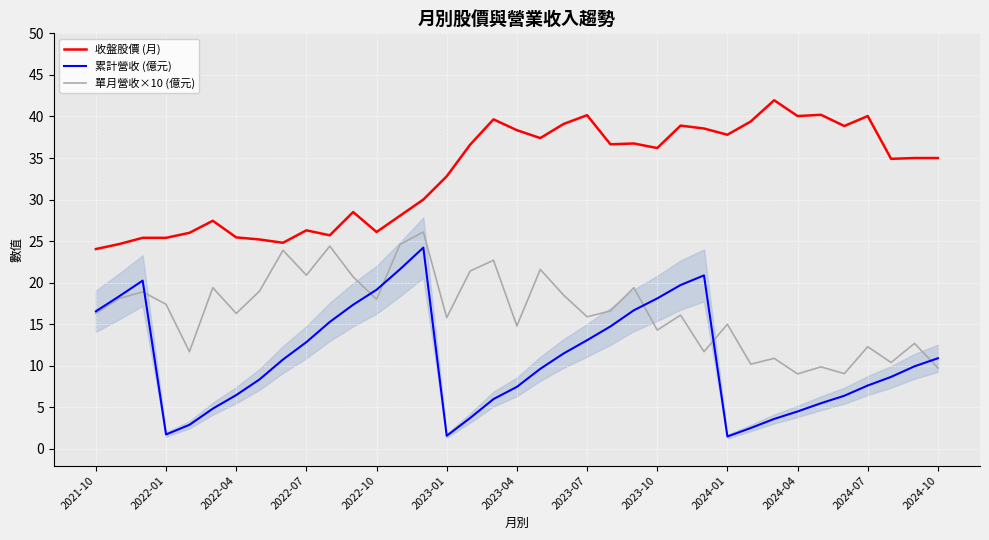

Is it true that 收盤股價 (月) equals 45.1 at 2022-10?

False